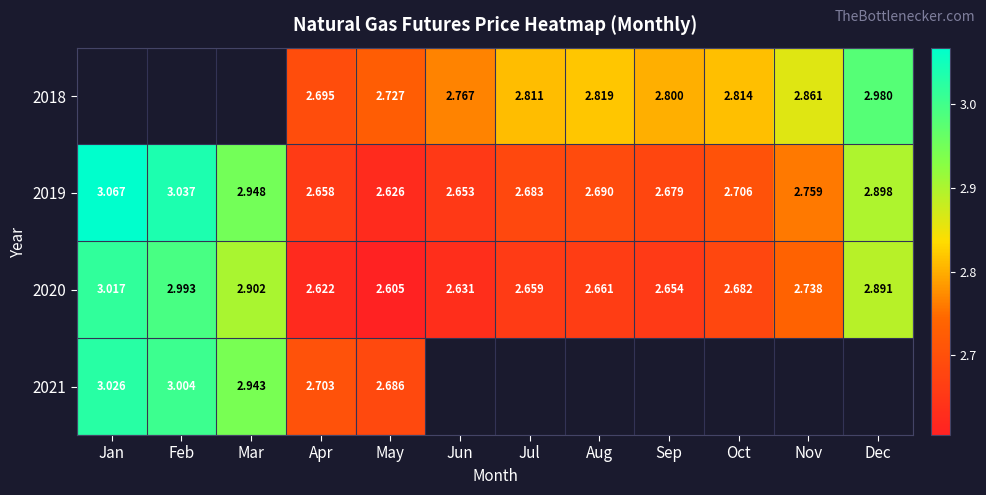

Is the value of 2019 at Apr greater than the value of 2020 at May?

Yes